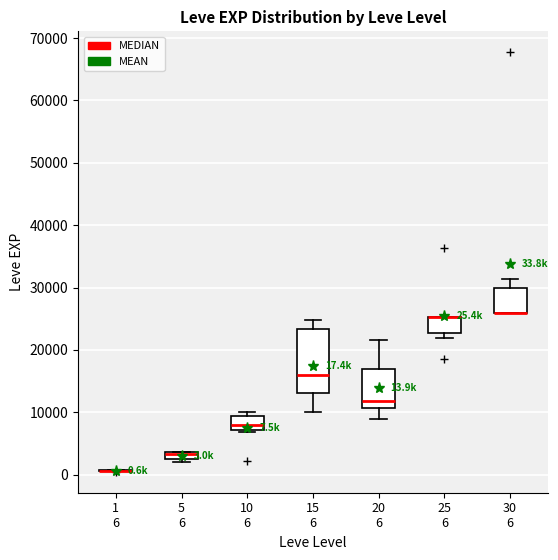

Comparing the boxes themselves (not the whiskers), which one is the tallest?

15 6